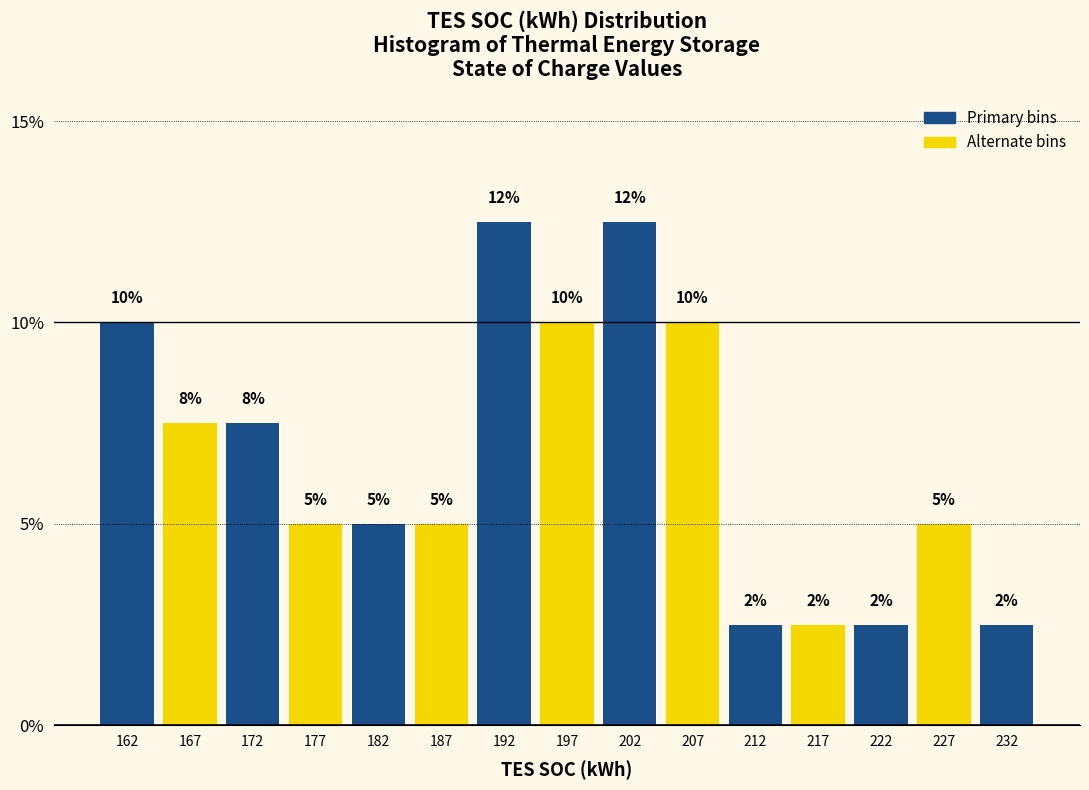

Does the chart contain any negative values?

No